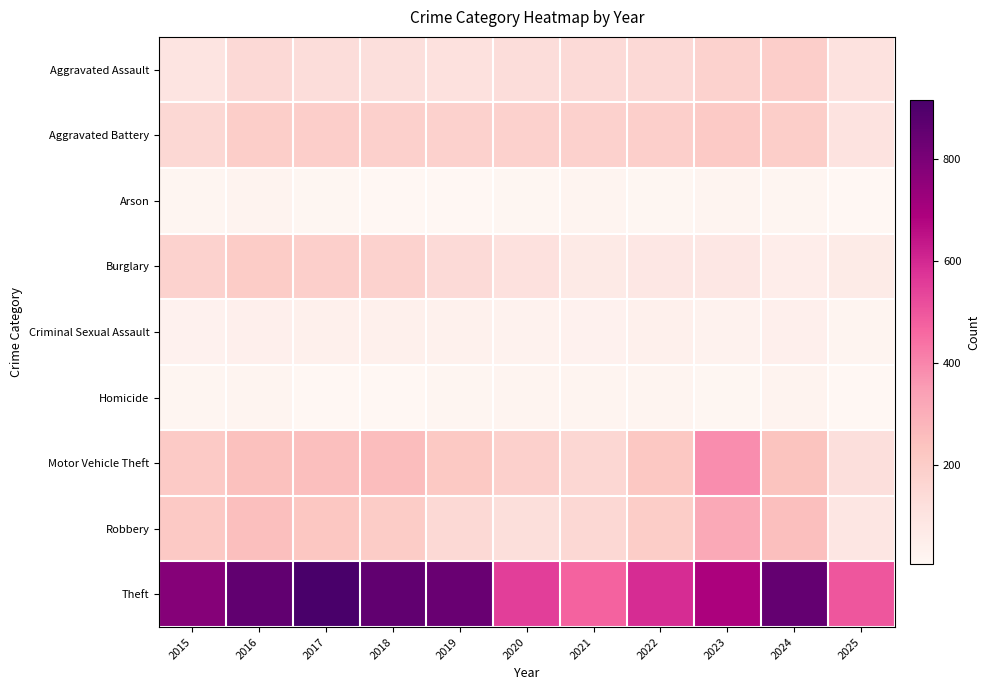

Reading left to right, what are all the values shown in this chart?

Aggravated Assault: 2015=95	2016=146	2017=131	2018=119	2019=113	2020=131	2021=142	2022=146	2023=177	2024=191	2025=105
Aggravated Battery: 2015=154	2016=196	2017=191	2018=183	2019=182	2020=180	2021=182	2022=190	2023=209	2024=194	2025=102
Arson: 2015=15	2016=25	2017=12	2018=8	2019=6	2020=12	2021=17	2022=11	2023=21	2024=14	2025=5
Burglary: 2015=178	2016=201	2017=189	2018=176	2019=143	2020=115	2021=71	2022=82	2023=82	2024=52	2025=62
Criminal Sexual Assault: 2015=31	2016=42	2017=39	2018=38	2019=37	2020=27	2021=31	2022=40	2023=27	2024=42	2025=22
Homicide: 2015=13	2016=18	2017=8	2018=8	2019=14	2020=22	2021=20	2022=21	2023=12	2024=24	2025=7
Motor Vehicle Theft: 2015=211	2016=245	2017=247	2018=256	2019=216	2020=184	2021=156	2022=219	2023=384	2024=234	2025=121
Robbery: 2015=212	2016=247	2017=224	2018=204	2019=150	2020=124	2021=153	2022=198	2023=316	2024=248	2025=89
Theft: 2015=774	2016=858	2017=916	2018=856	2019=841	2020=550	2021=474	2022=592	2023=689	2024=849	2025=497